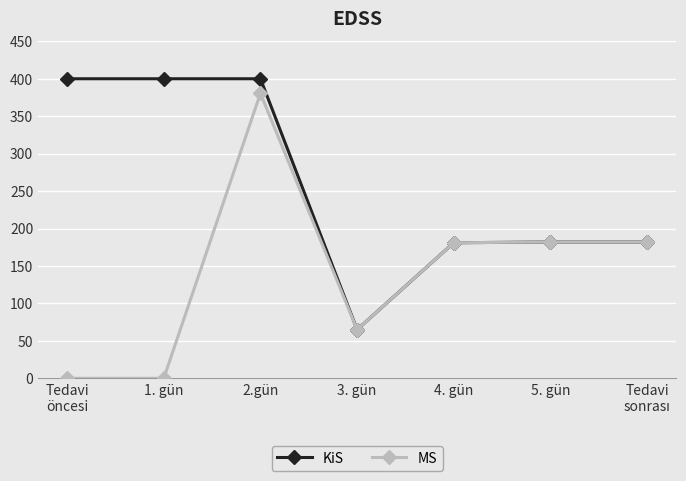

Which series has the widest spread of values?

MS